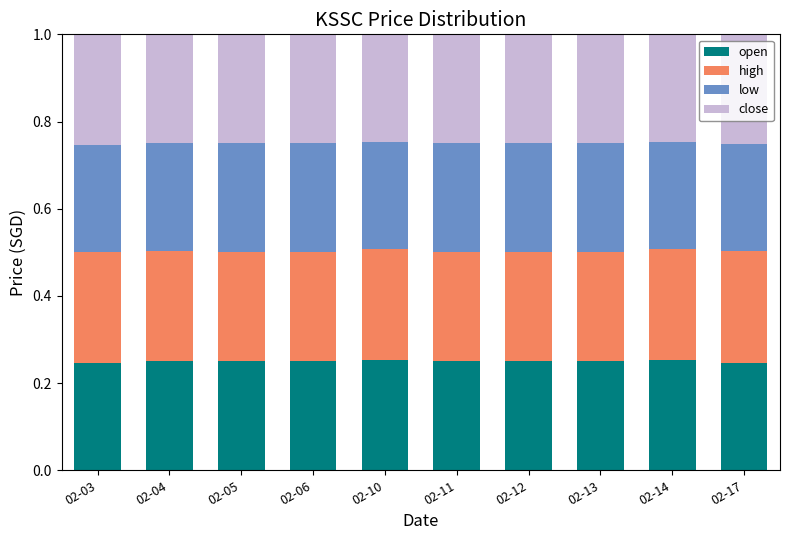

What is the total value across all series at 02-10?

1.0